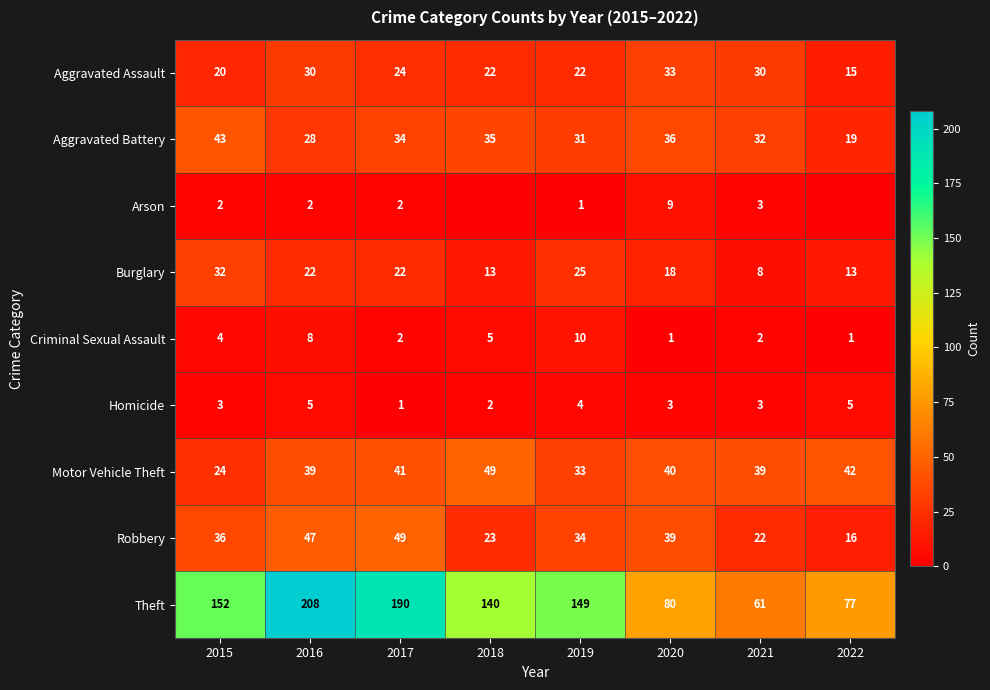

What is the difference between the highest and lowest values at 2017?

189